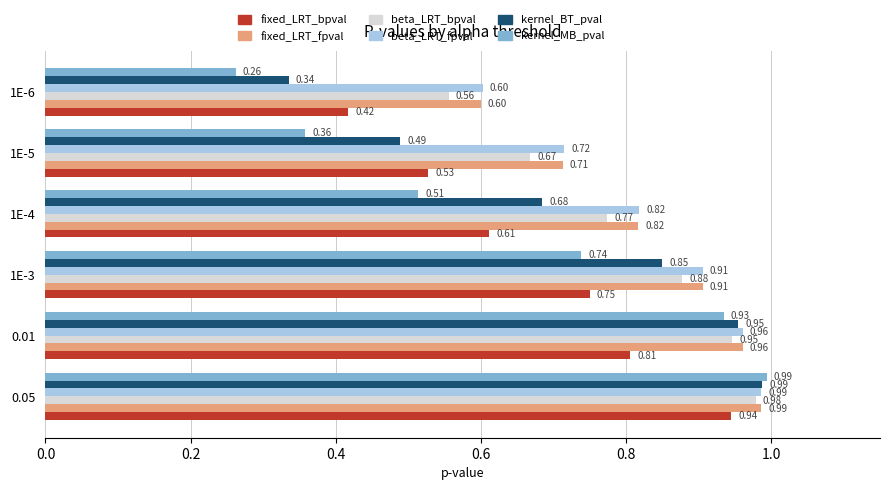

Rank the categories by beta_LRT_bpval value from highest to lowest.

0.05, 0.01, 1E-3, 1E-4, 1E-5, 1E-6